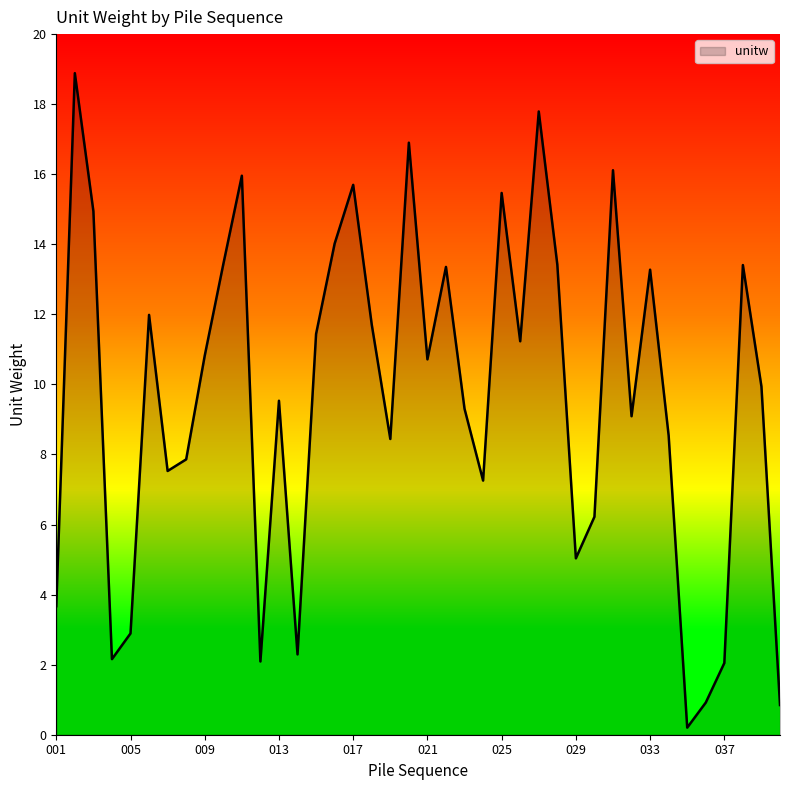

Does the chart display data point markers on the line(s)?

No